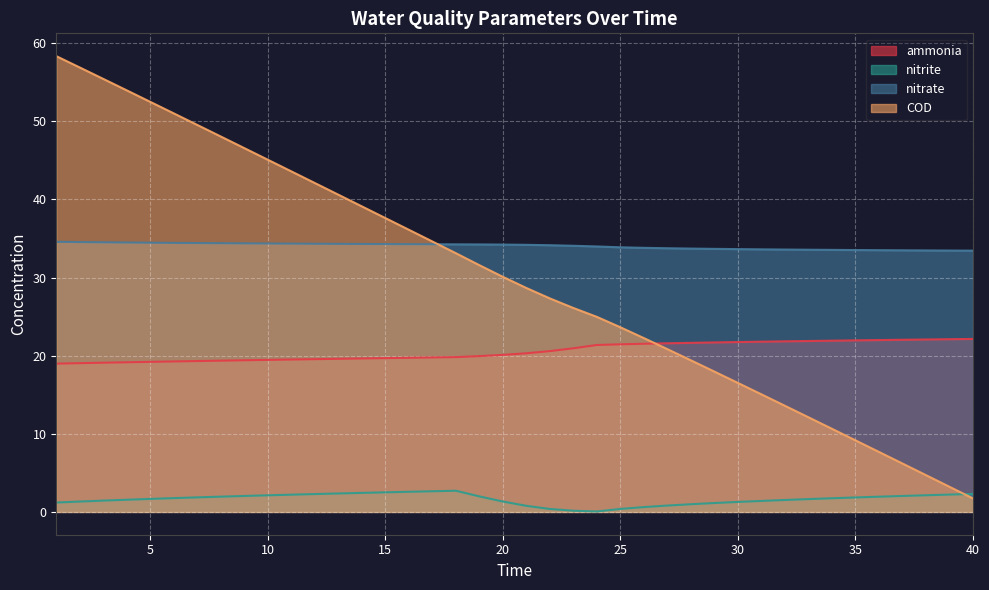

Where is nitrate nearest to the value 34?

24